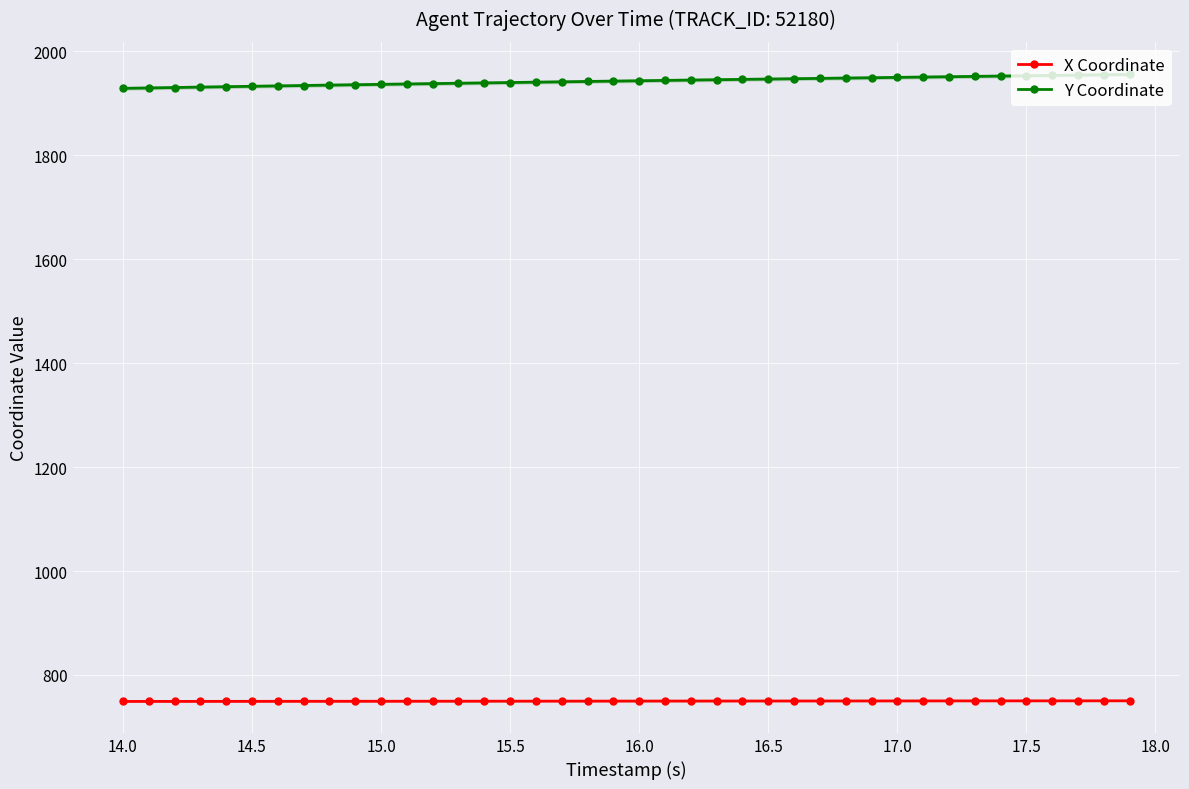

What is the minimum value for Y Coordinate?

1929.1